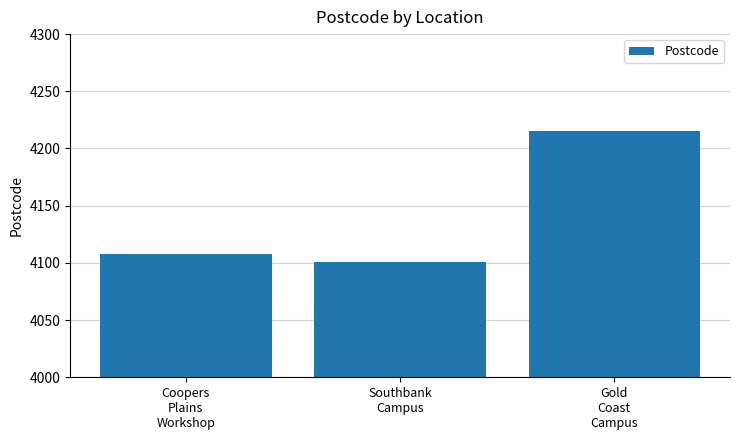

Reading left to right, what are all the values shown in this chart?

4108	4101	4215